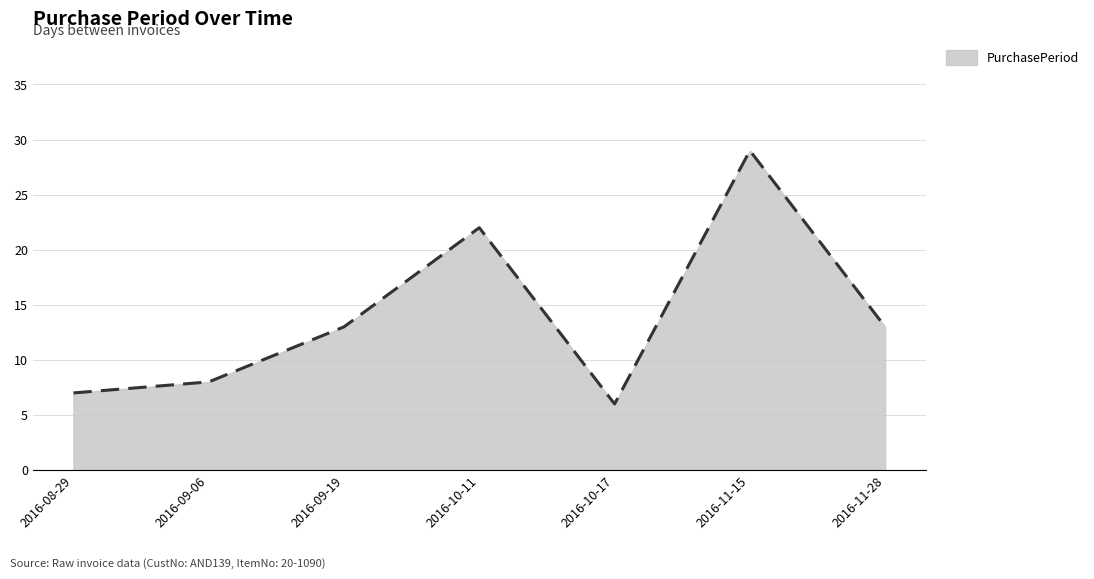

What position from the right is 2016-10-17?

3